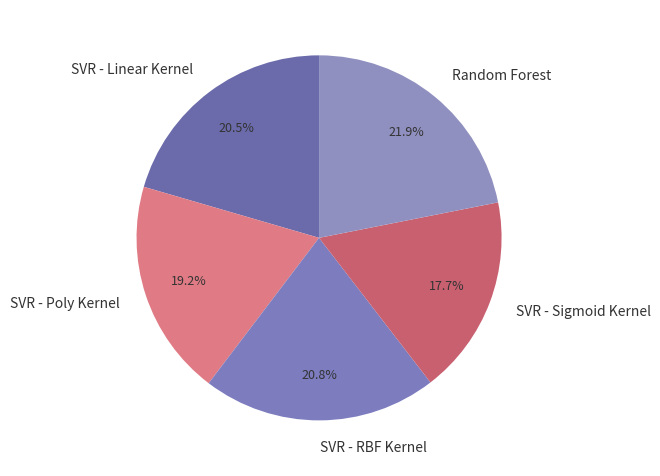

How many segments does this pie chart have?

5